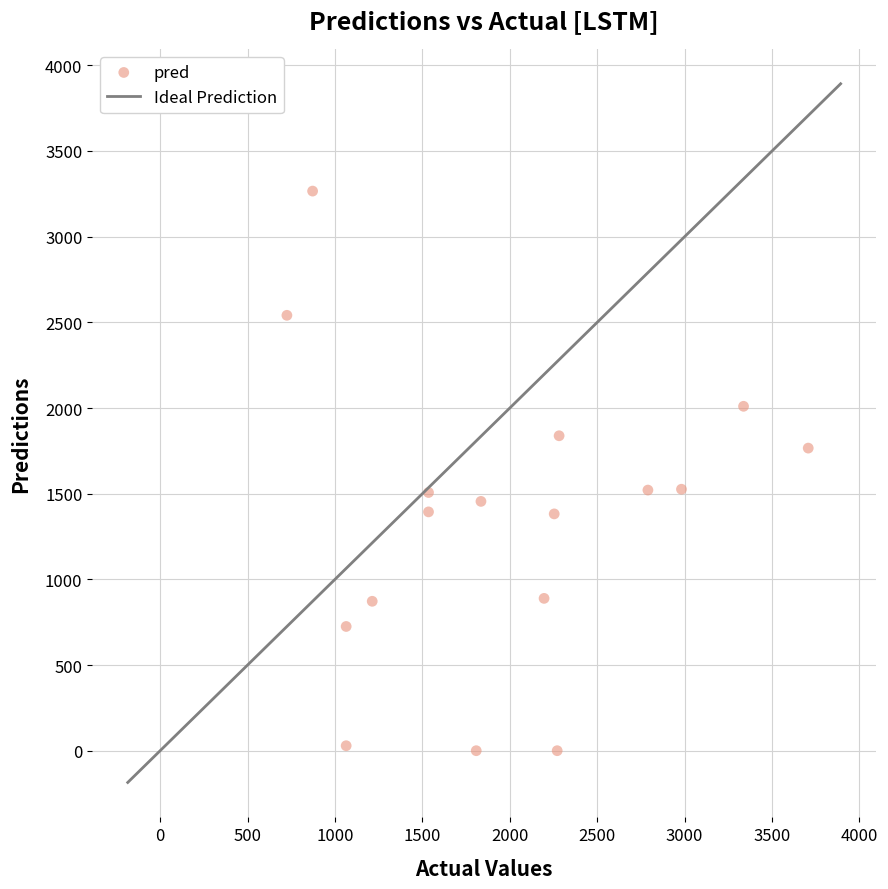

What is the range of Y values (max minus min)?

3266.0